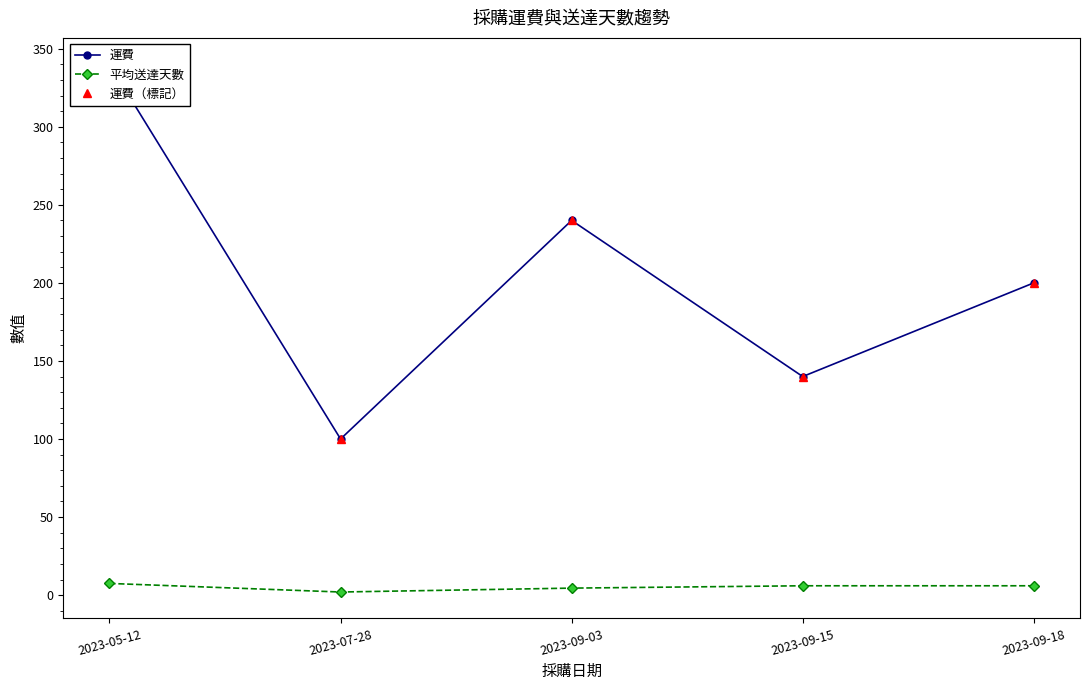

What is the spread (max minus min) of values at 2023-07-28?

98.0